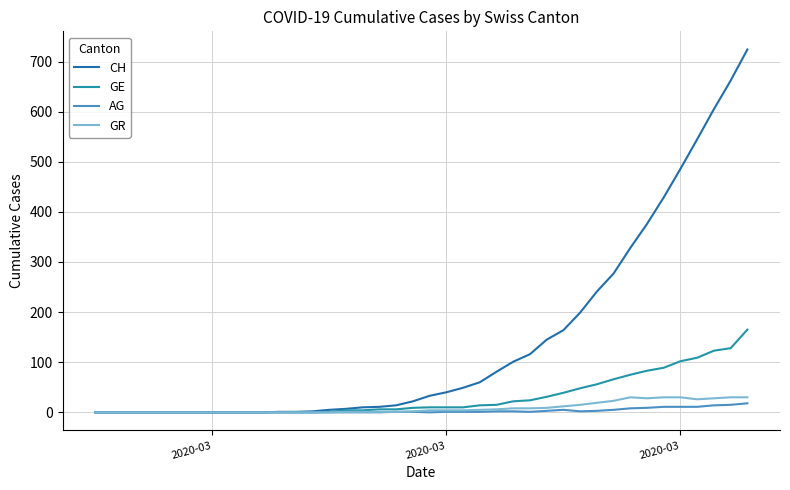

At which label does GR reach its minimum?

2020-03